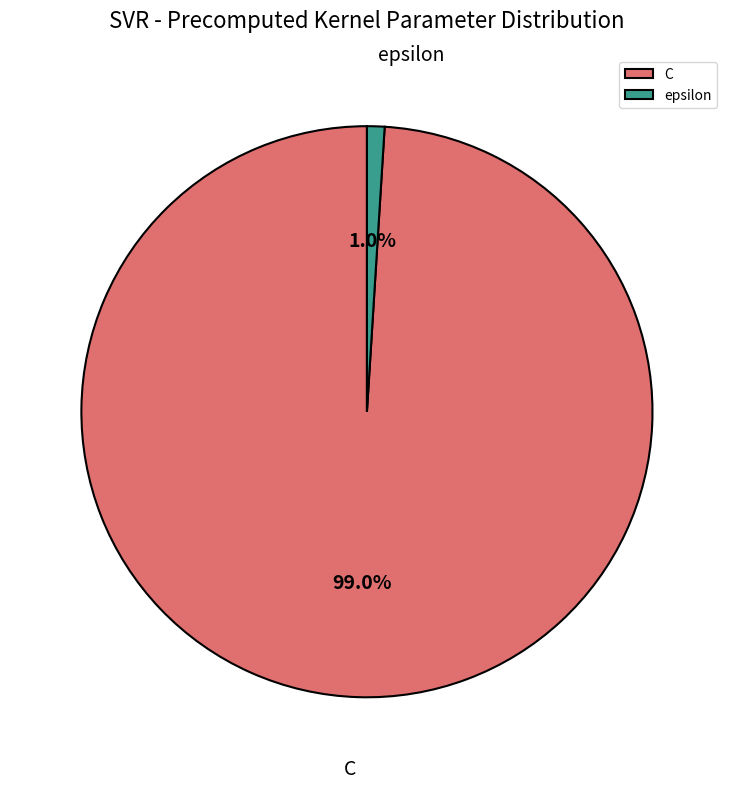

Is epsilon the majority of the pie?

No